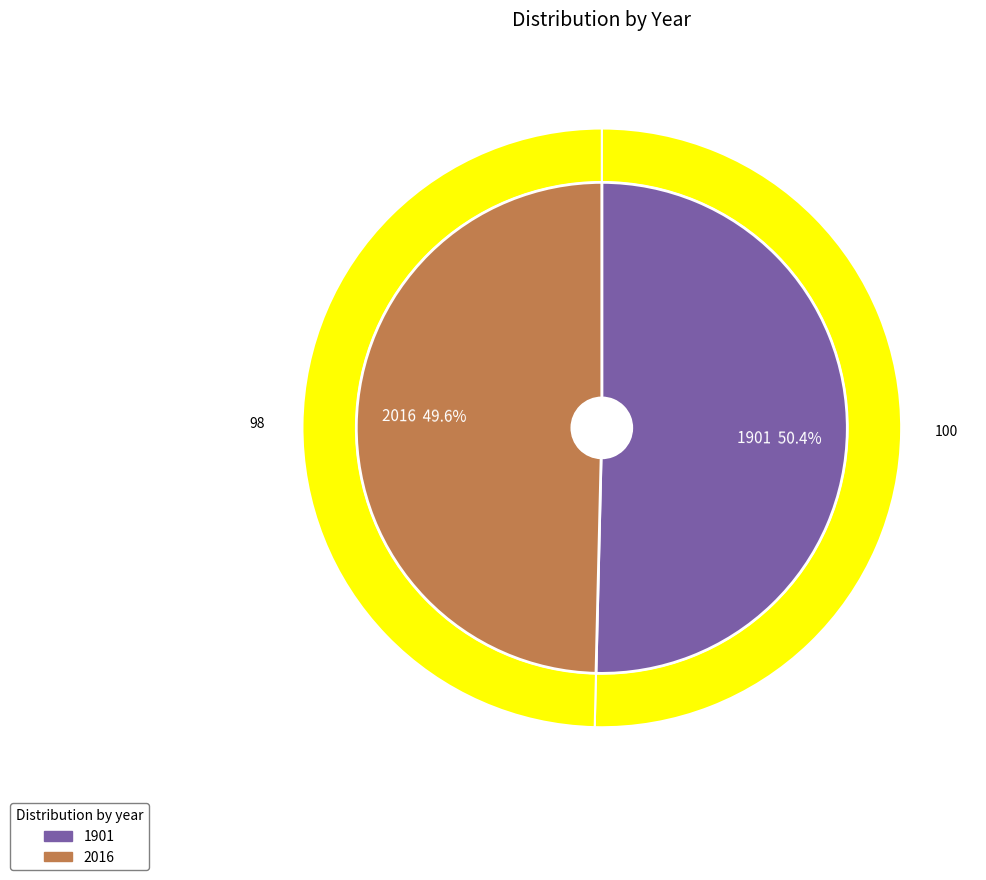

Rank the categories by value from lowest to highest.

2016, 1901